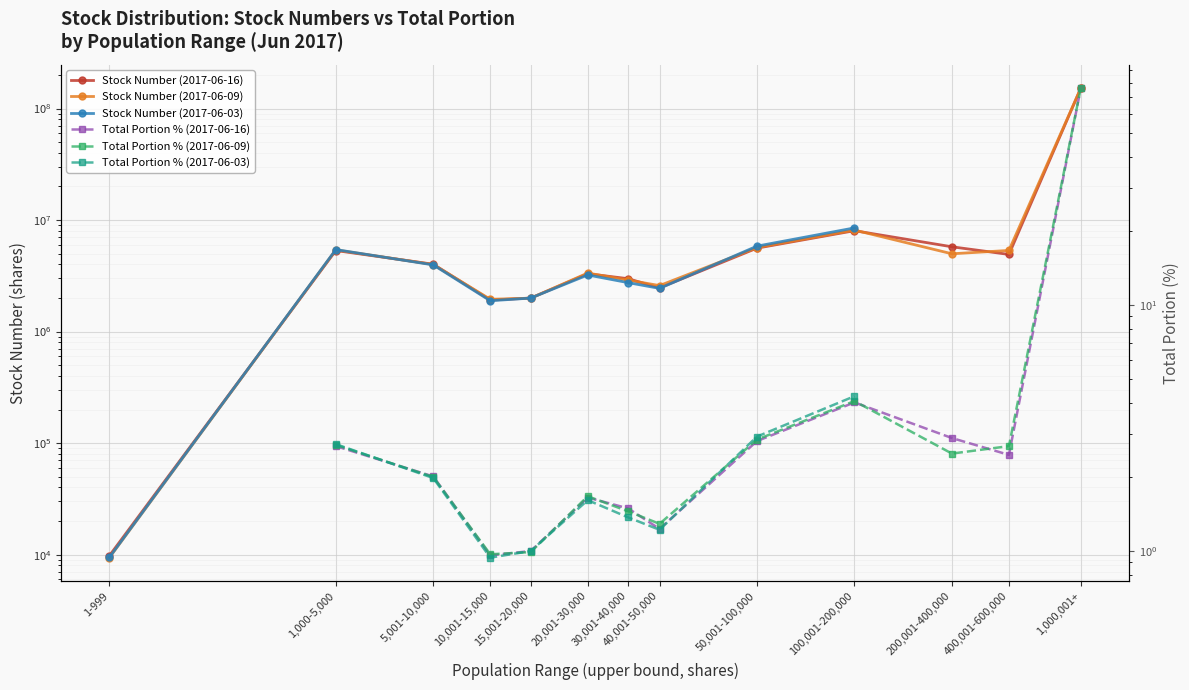

What is the value of the Total Portion % (2017-06-16) point at the 11th from the left?

2.9